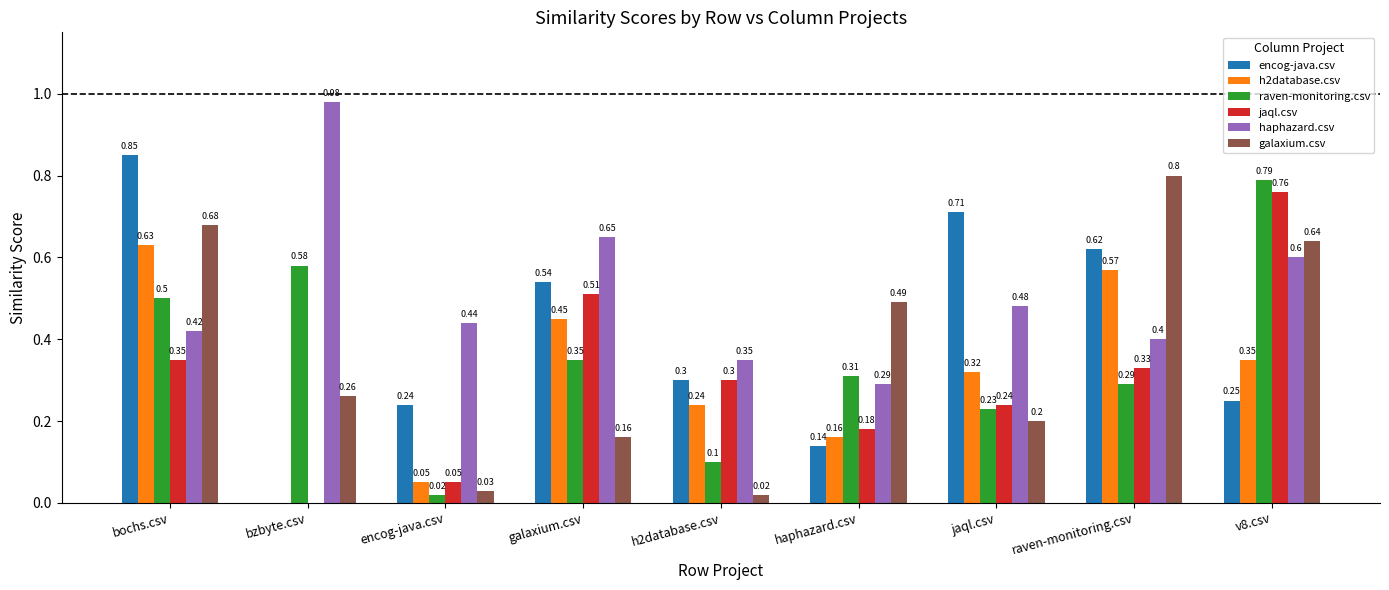

What is the total value across all series at raven-monitoring.csv?

3.0